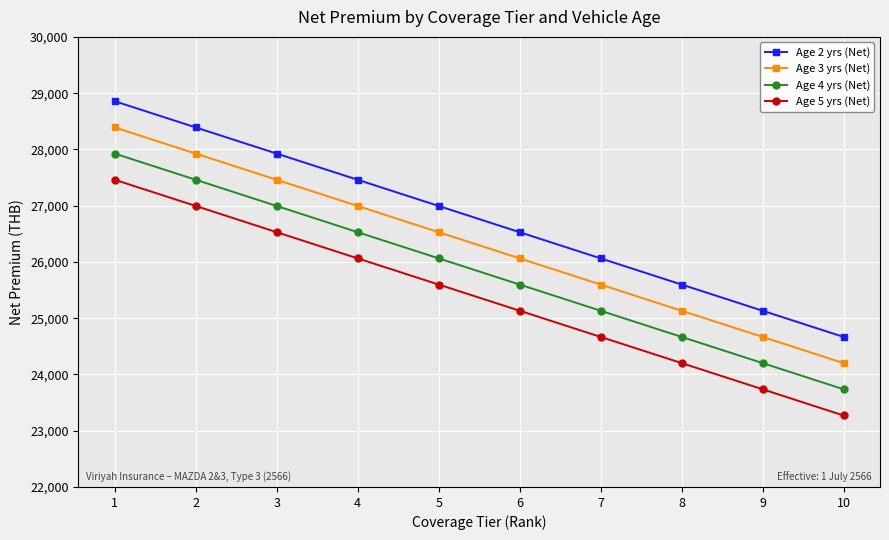

What are all the series names shown in the legend?

Age 2 yrs (Net), Age 3 yrs (Net), Age 4 yrs (Net), Age 5 yrs (Net)